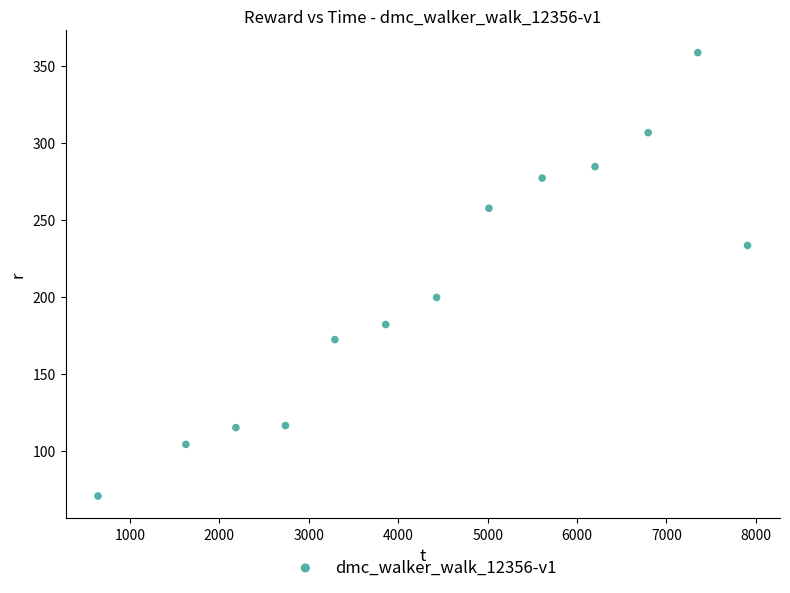

What is the range of X values (max minus min)?

7264.3